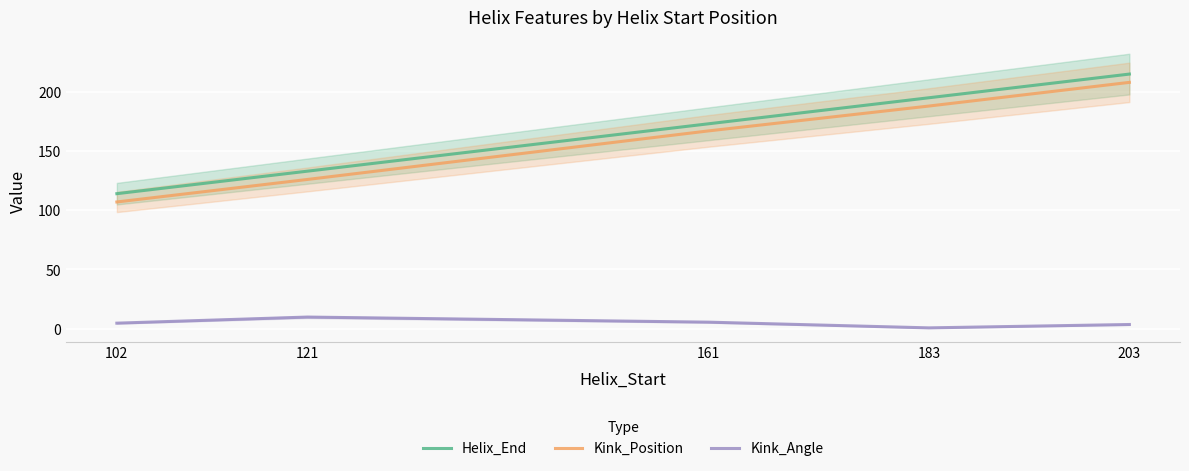

Reading left to right, transcribe all the data shown in this chart.

Helix_End: 114.0	133.0	173.0	195.0	215.0
Kink_Position: 107.0	126.0	167.0	188.0	208.0
Kink_Angle: 4.6	9.8	5.5	0.7	3.5